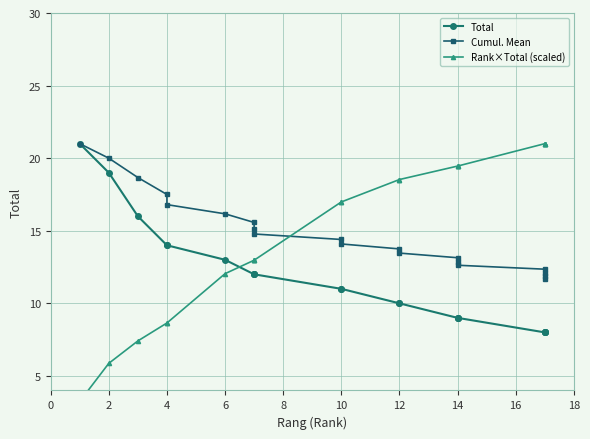

What is the difference between the Rank×Total (scaled) values at 2 and 0?

2.6